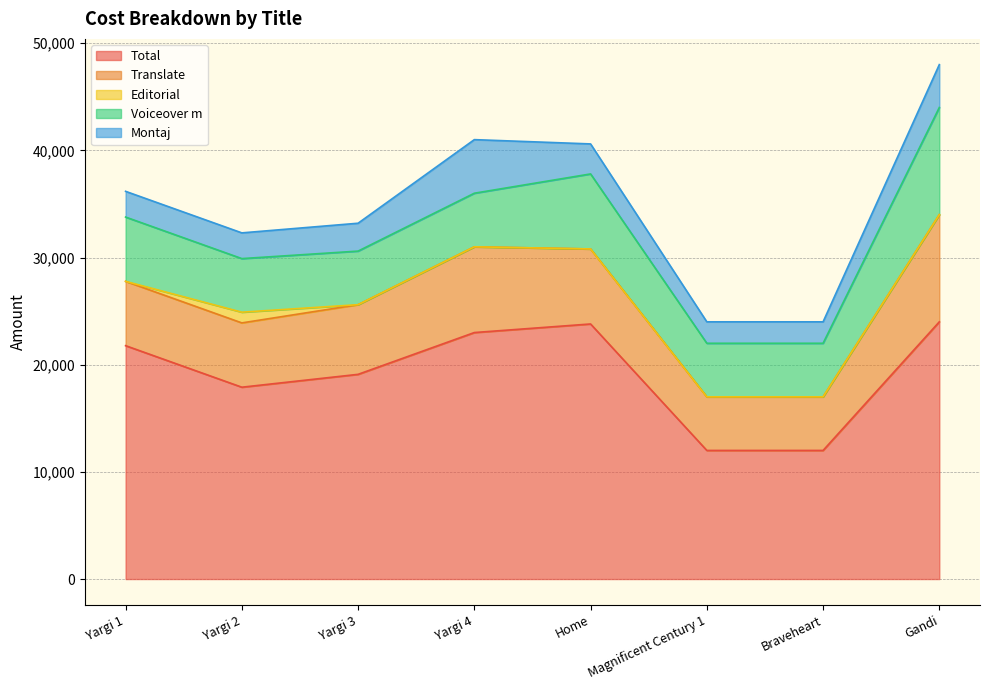

The Total series shows 17900 at Yargi 2. True or false?

True